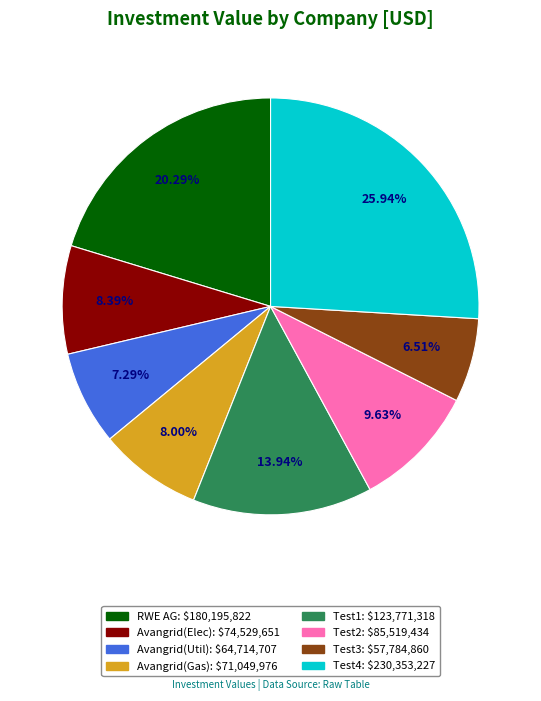

Is there a majority slice in this chart?

No